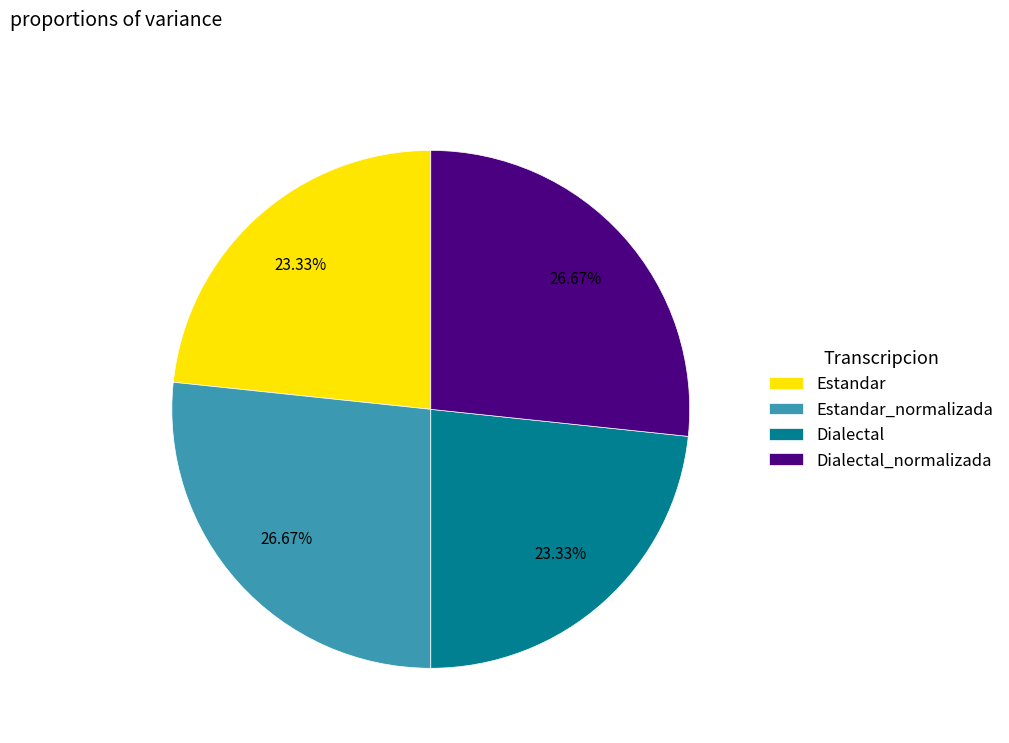

To the nearest percent, what is the difference between the Estandar and Dialectal_normalizada slice percentages?

3%